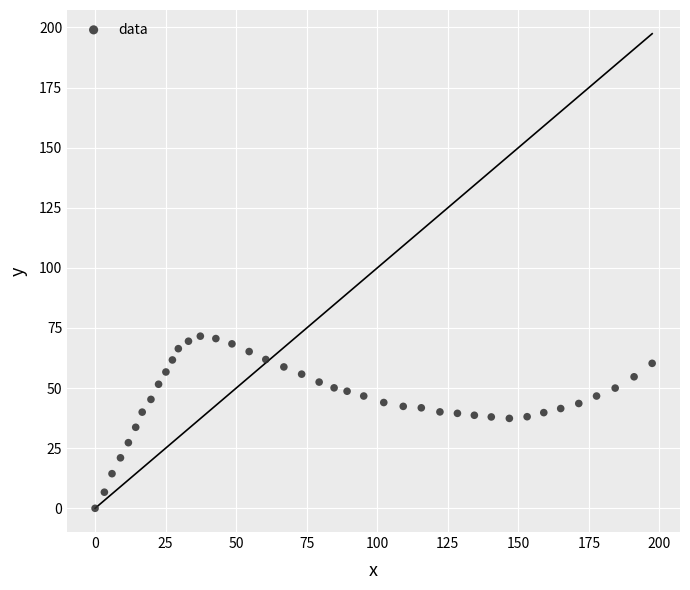

What is the range of X values (max minus min)?

197.4